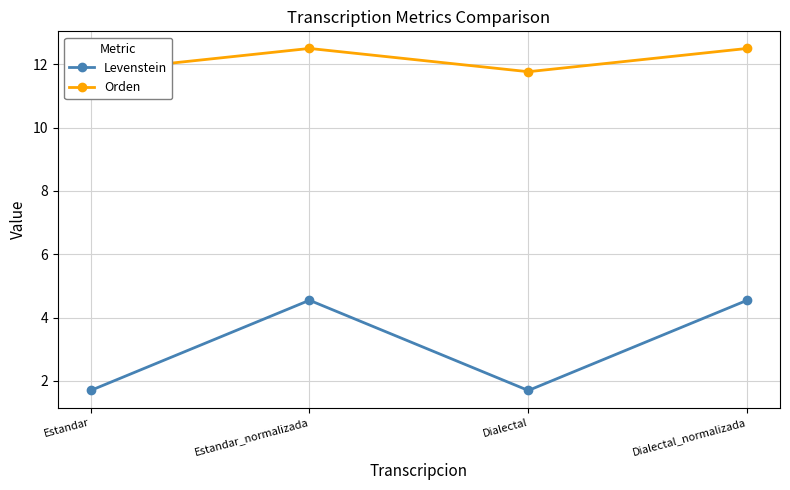

What is the label of the 1st point from the left?

Estandar